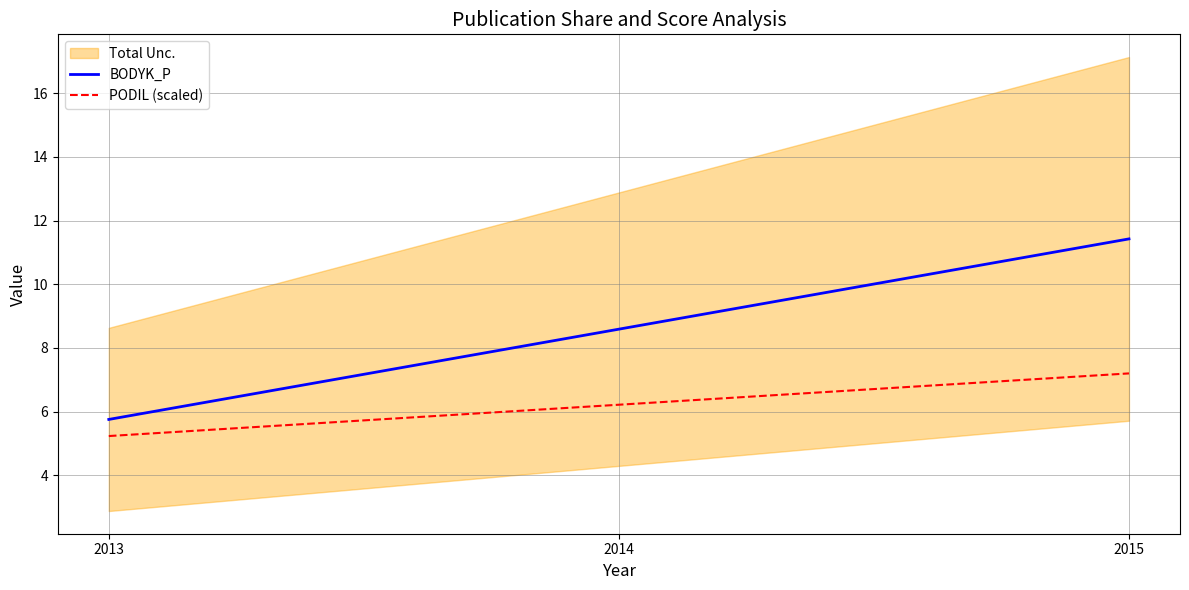

The PODIL (scaled) series shows 3.3 at 2013. True or false?

False